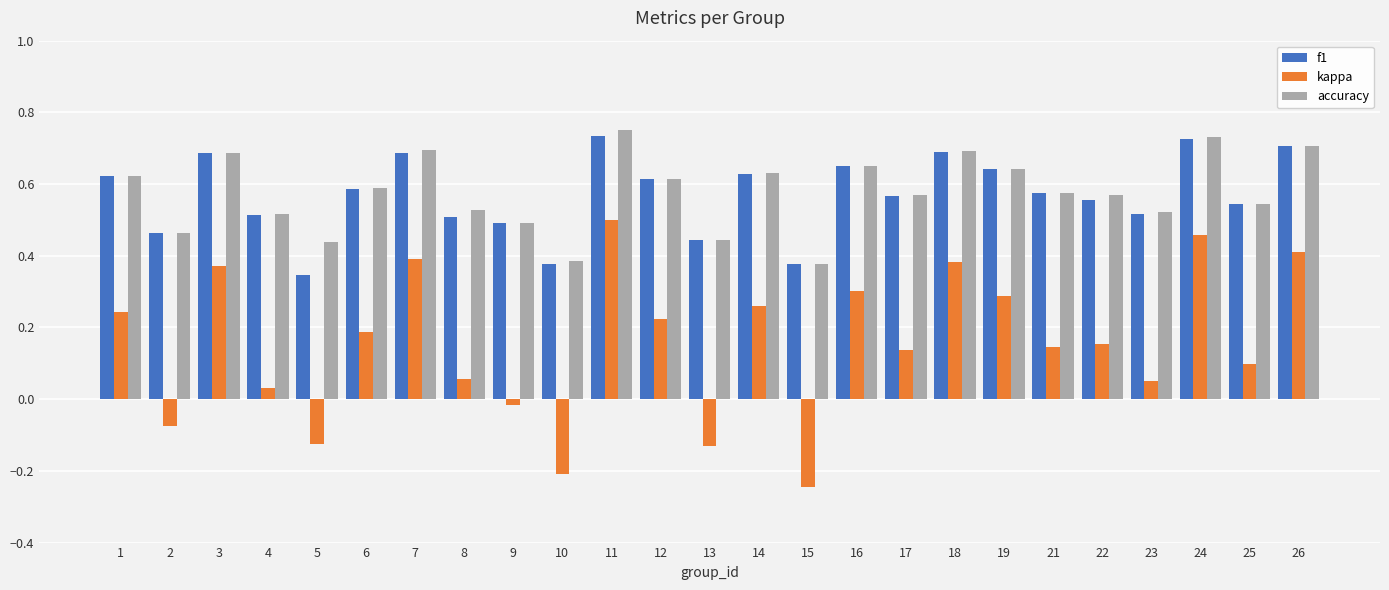

At which label does kappa reach its minimum?

15